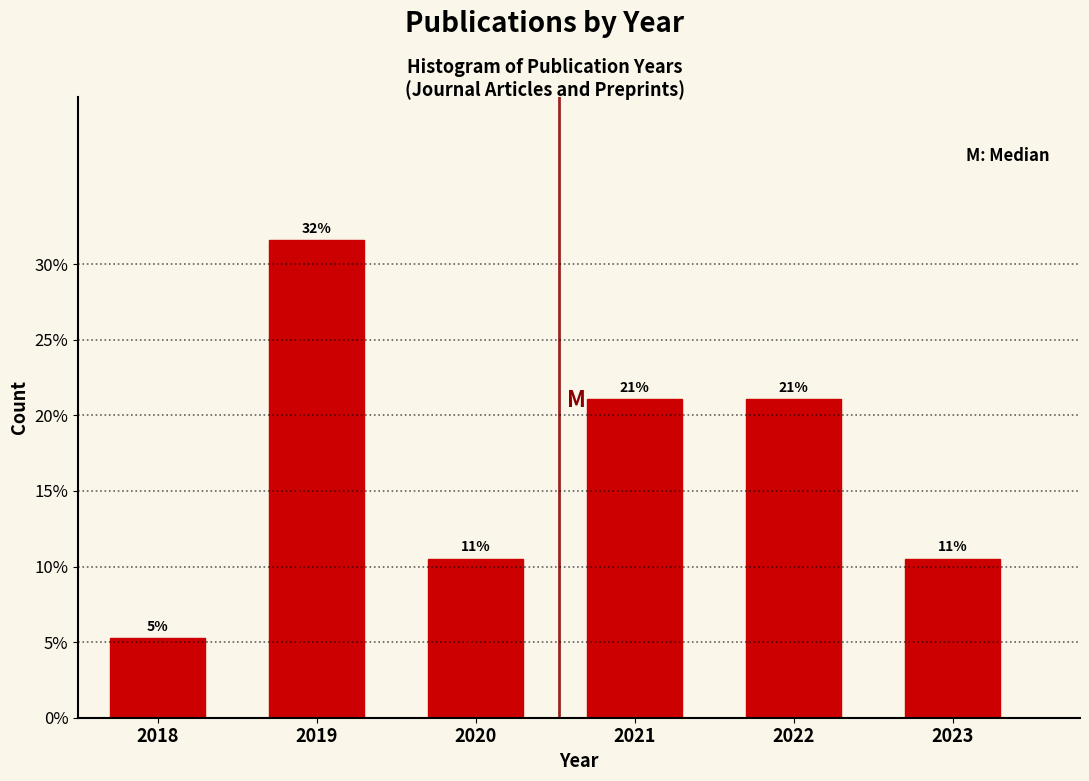

Does the chart contain any negative values?

No